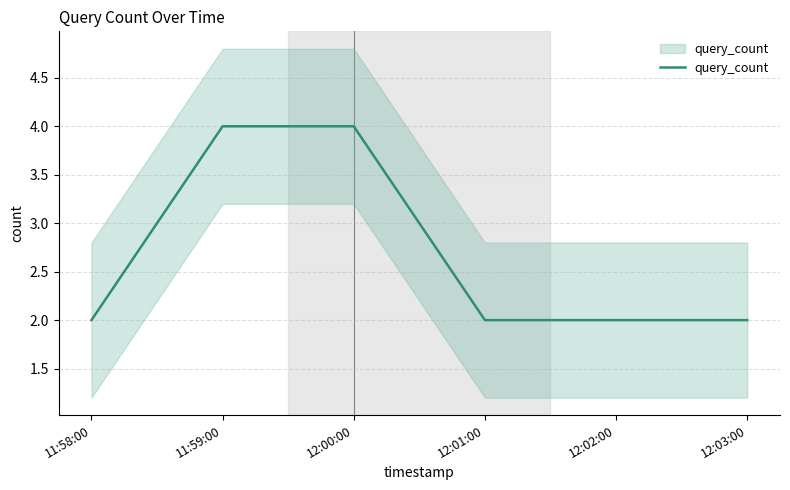

Rank the categories by value from highest to lowest.

11:59:00, 12:00:00, 11:58:00, 12:01:00, 12:02:00, 12:03:00